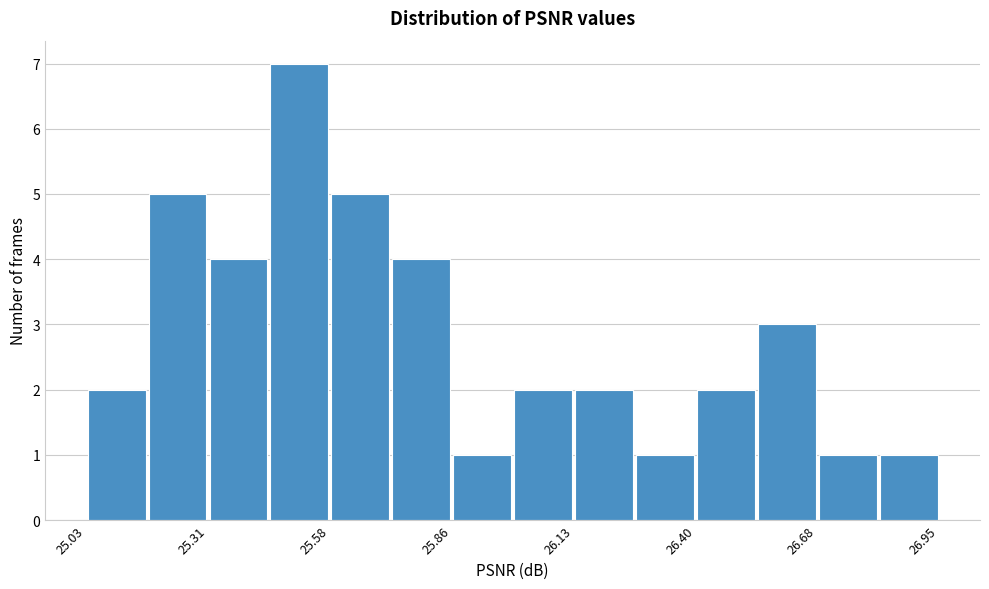

Read against the x-axis, roughly where is the centre of the tallest bar?

25.50